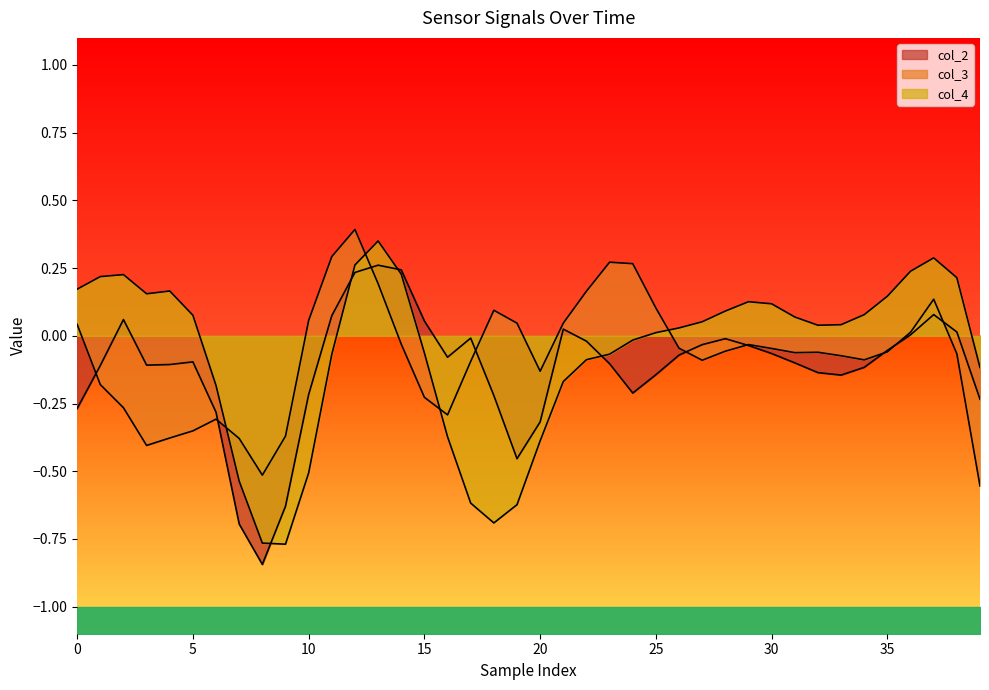

Which series changed the most between 9 and 35?

col_4